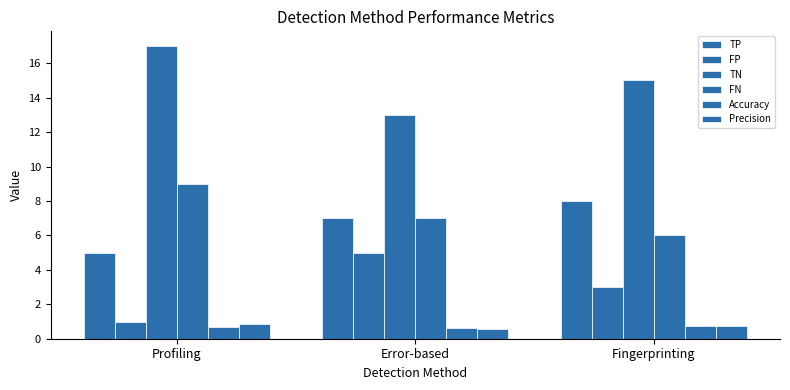

How many distinct data groups are displayed?

6